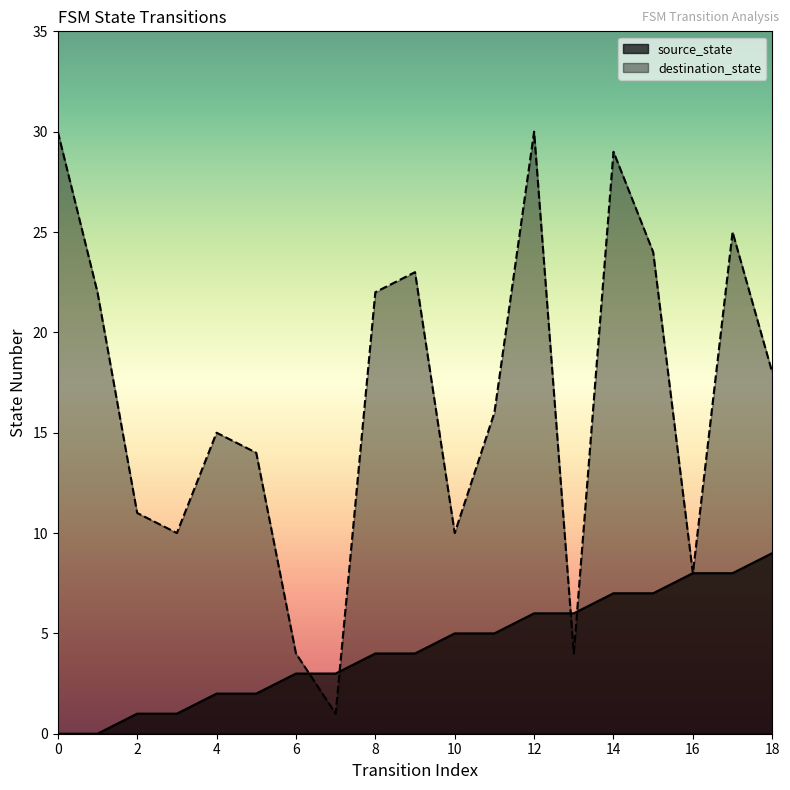

True or false: destination_state and source_state intersect in this chart.

True